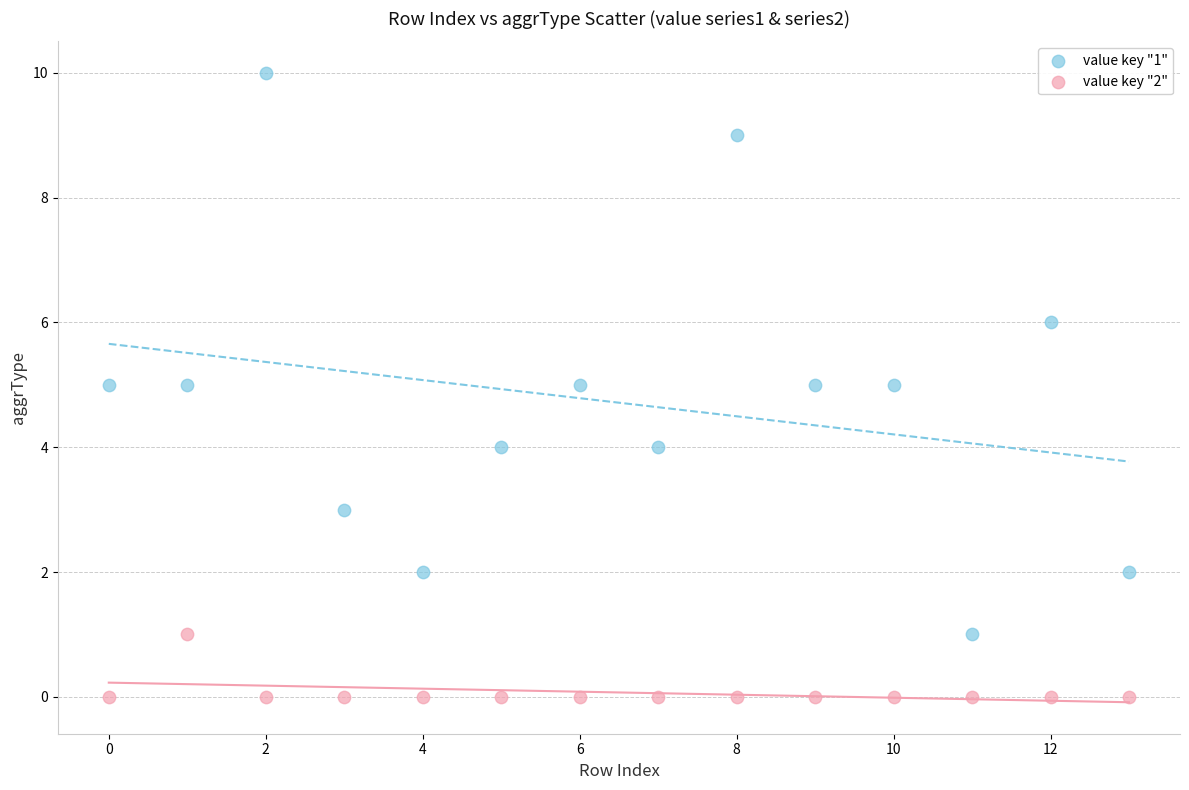

What is the X range (max minus min) for the scatter plot?

13